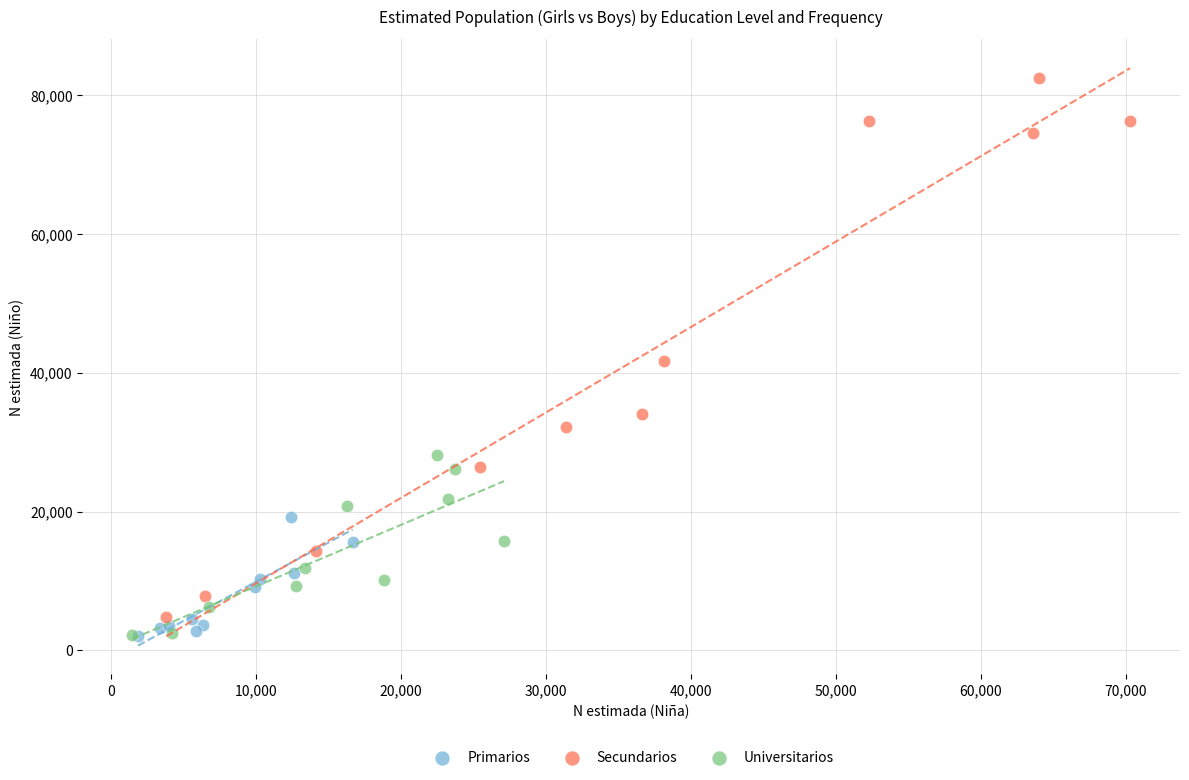

Which series contains the highest Y value?

Secundarios